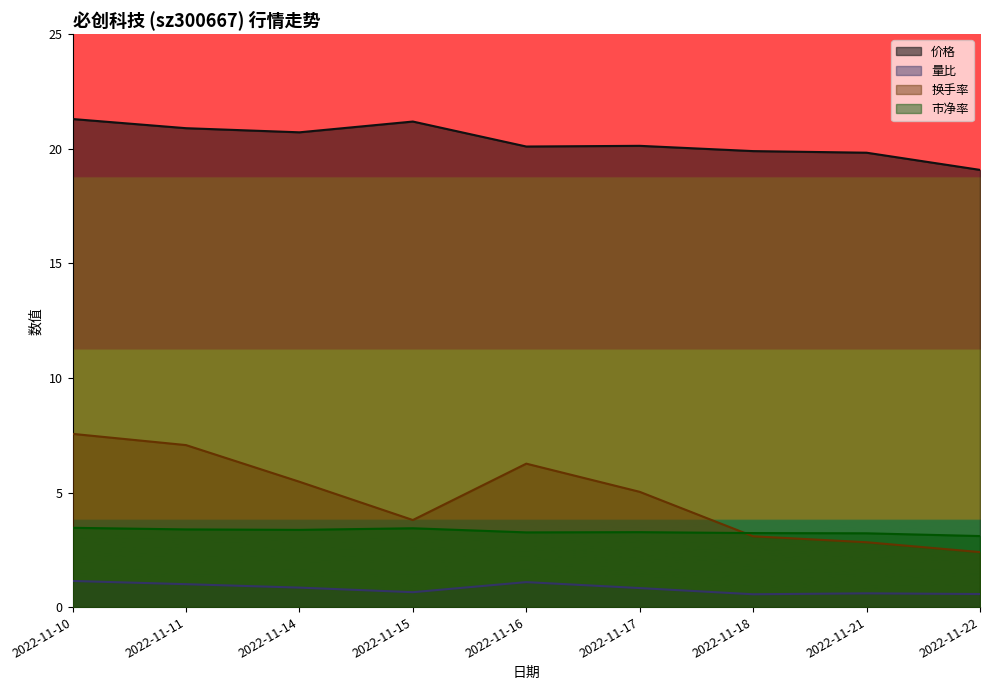

How many lines are shown in the chart?

4